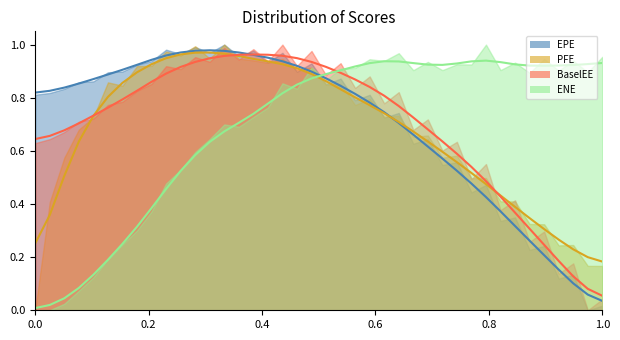

What is the maximum value for EPE?

1.0